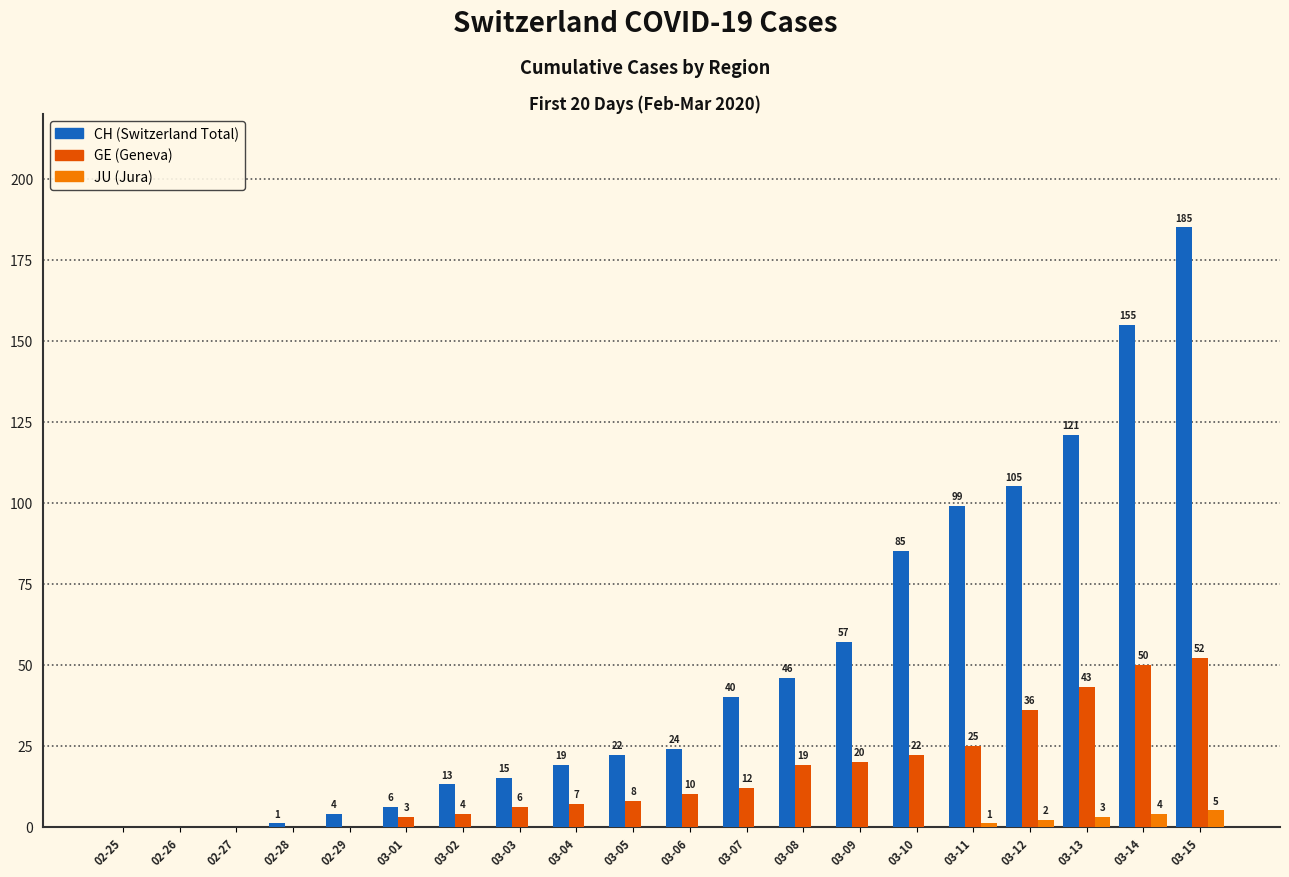

What are all the series names shown in the legend?

CH (Switzerland Total), GE (Geneva), JU (Jura)